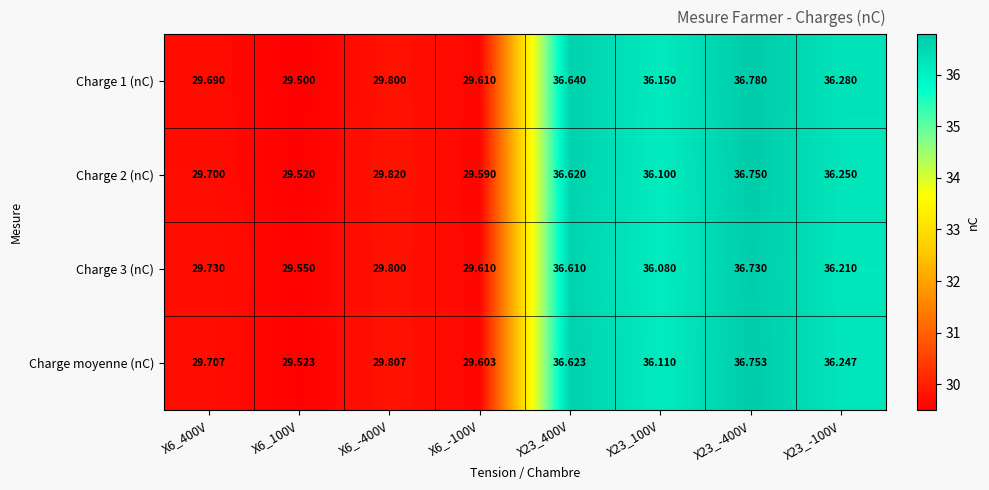

Is the value of Charge 3 (nC) at X6_-400V greater than the value of Charge moyenne (nC) at X23_100V?

No